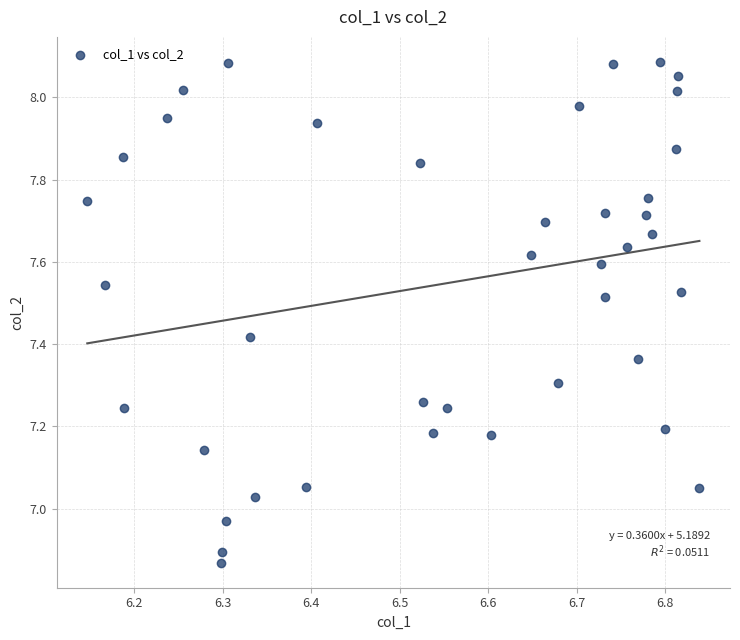

What is the range of X values (max minus min)?

0.7